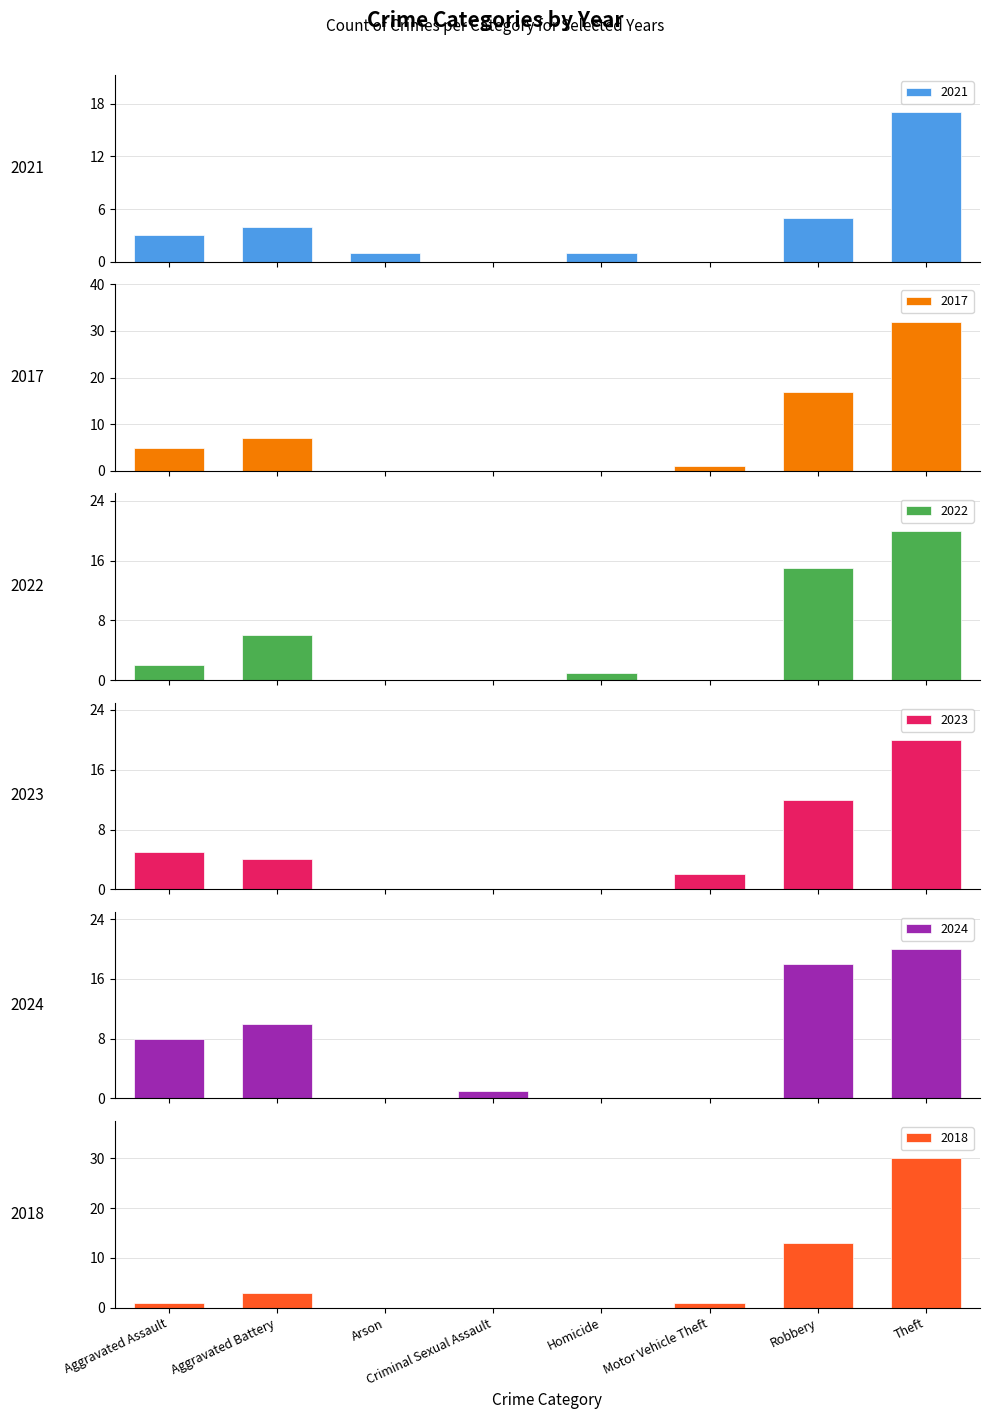

What is the spread (max minus min) of values at Arson?

1